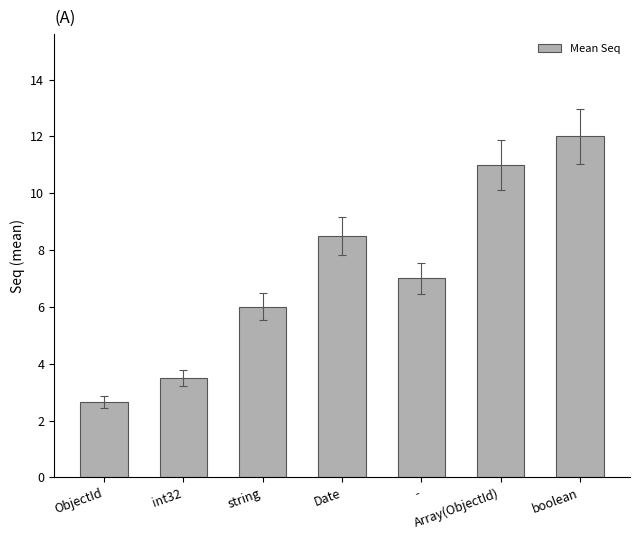

True or false: the data shows 8.5 at Date.

True